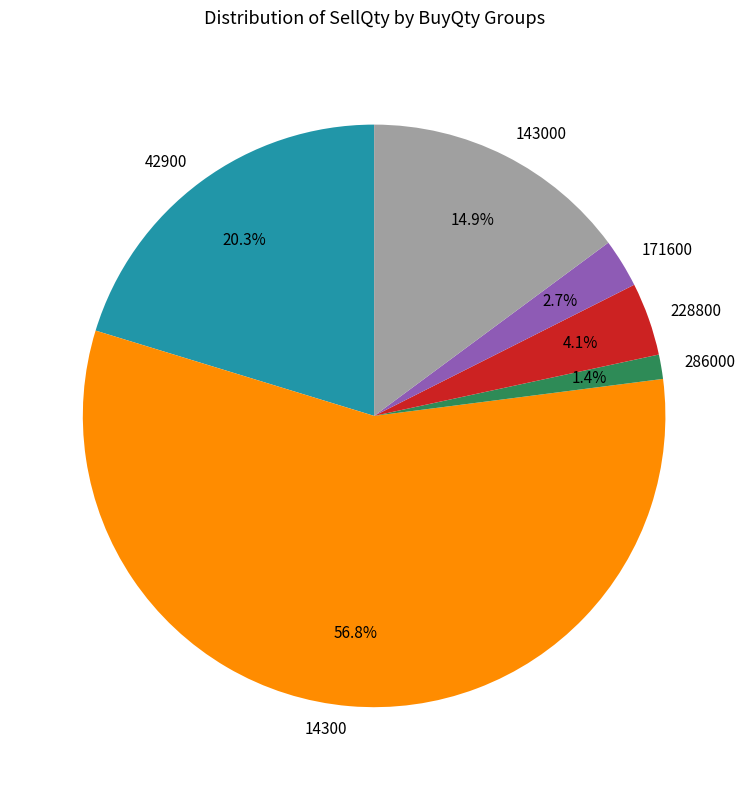

Which category accounts for the majority?

14300